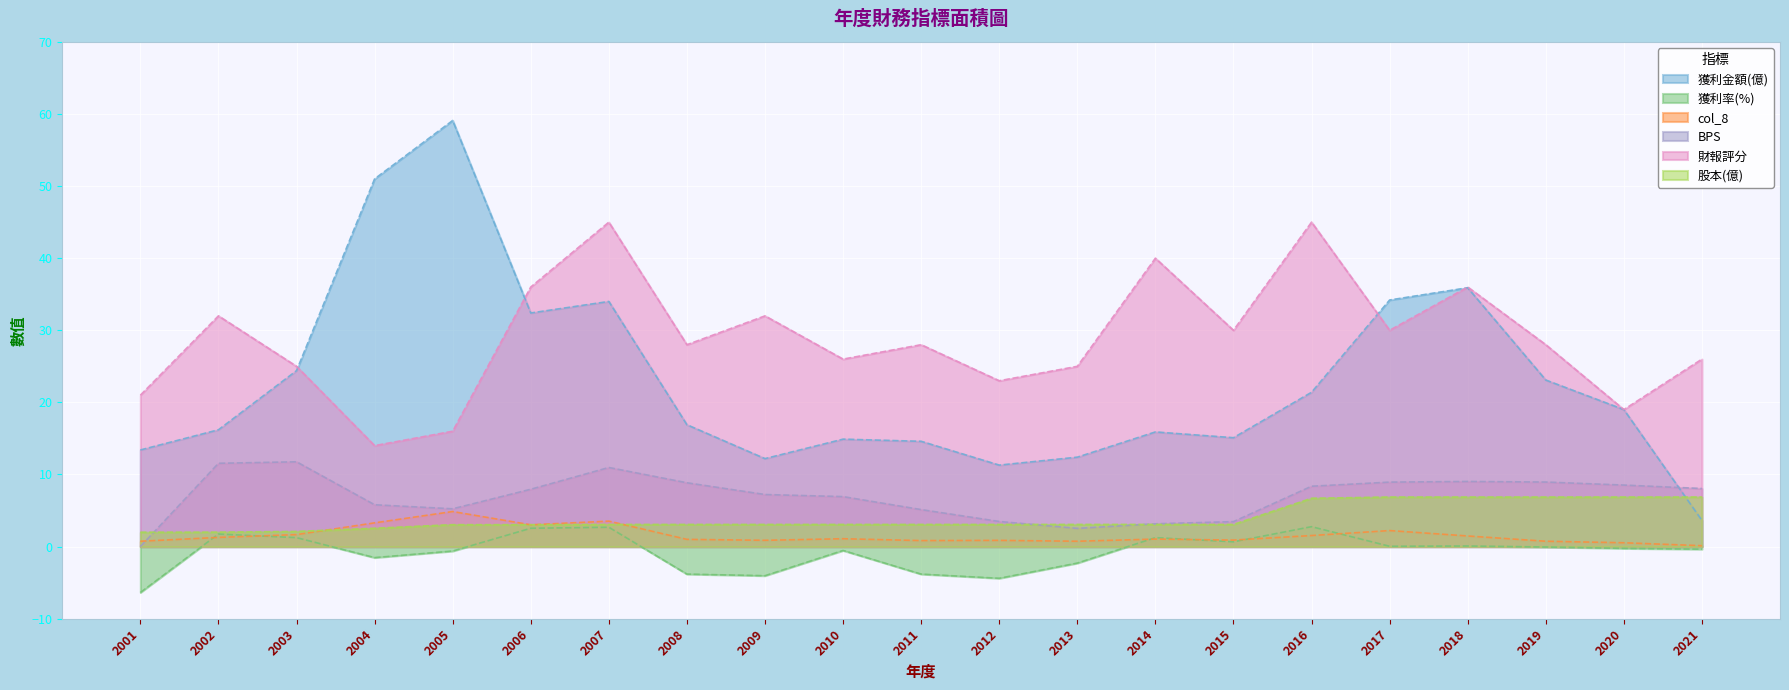

Which label corresponds to the largest value in the chart?

2005